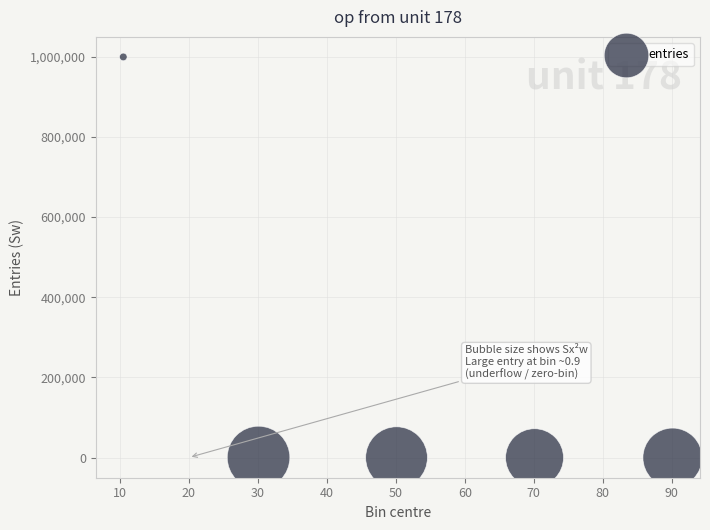

What is the average Y value?

200000